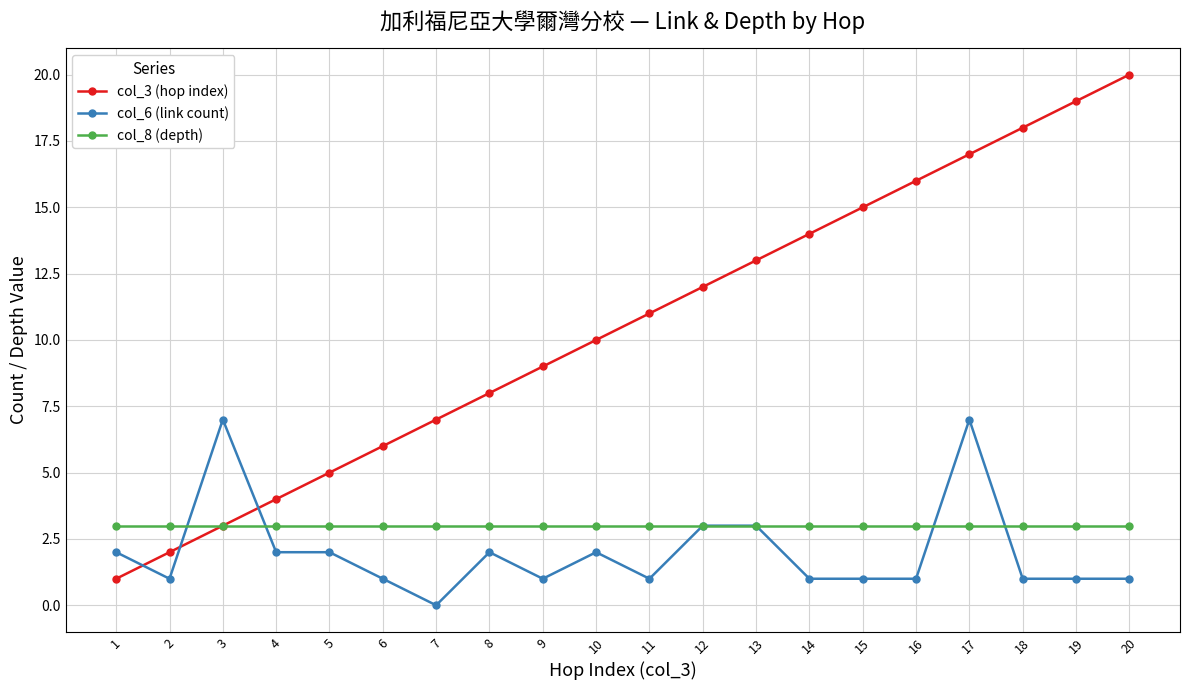

Which series has the widest spread of values?

col_3 (hop index)